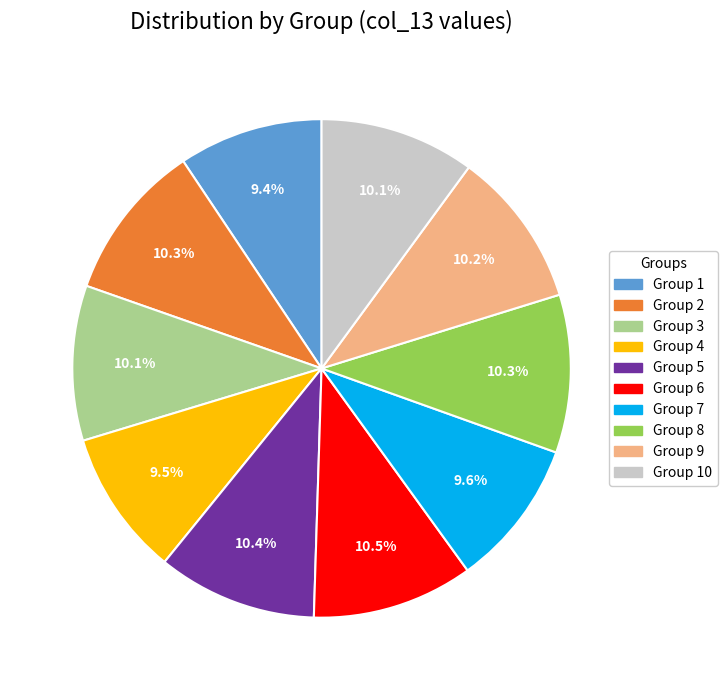

Is there a majority slice in this chart?

No